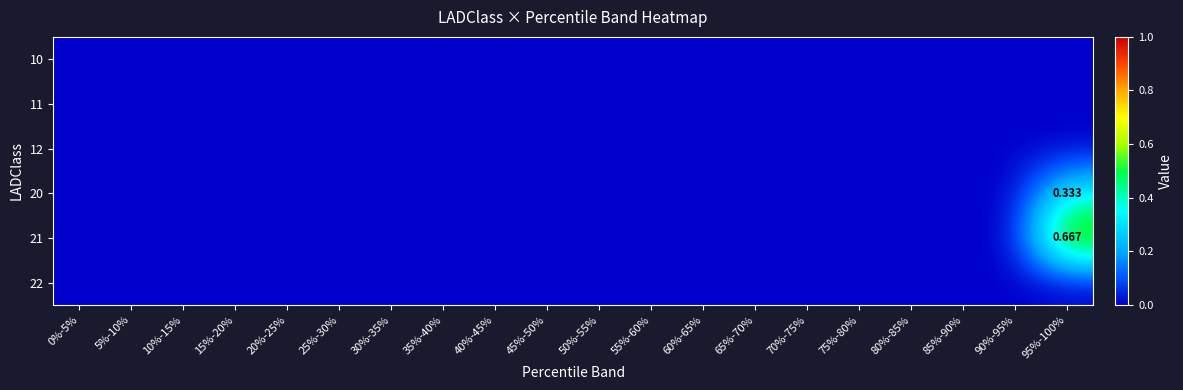

What is the difference between the maximum and second lowest values in the 20 series?

0.3